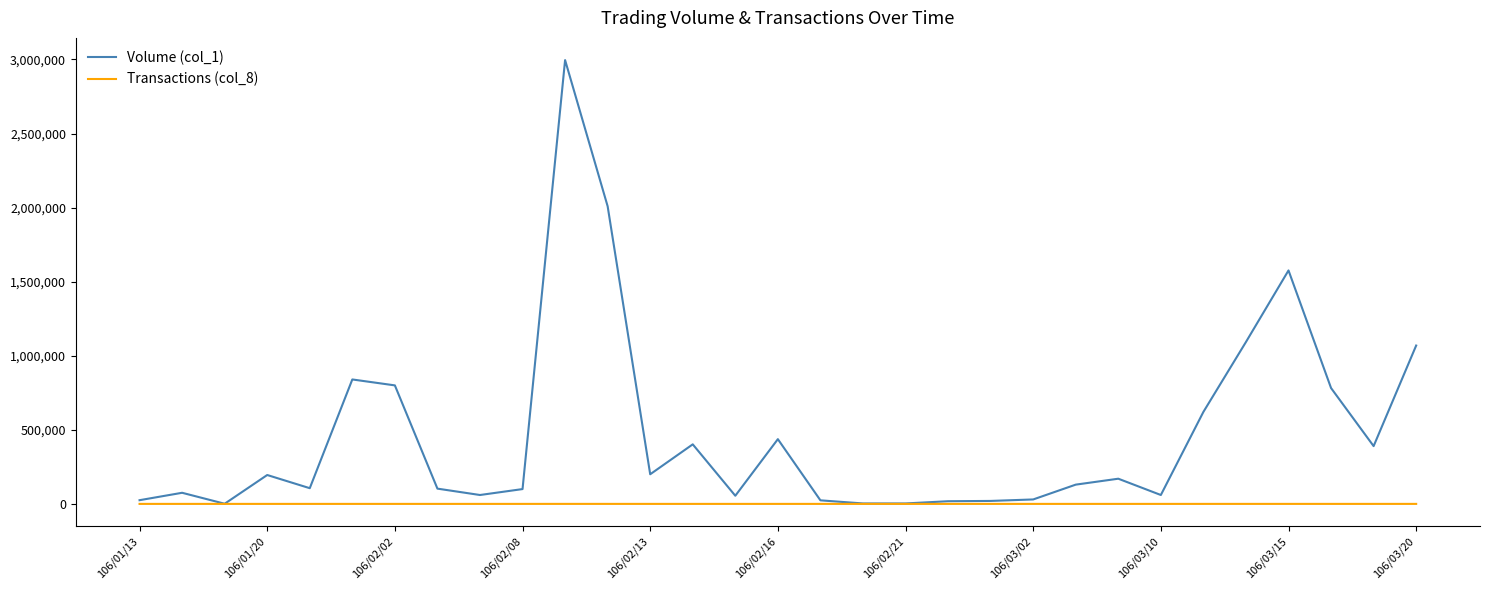

Which series has the largest total across all categories?

Volume (col_1)